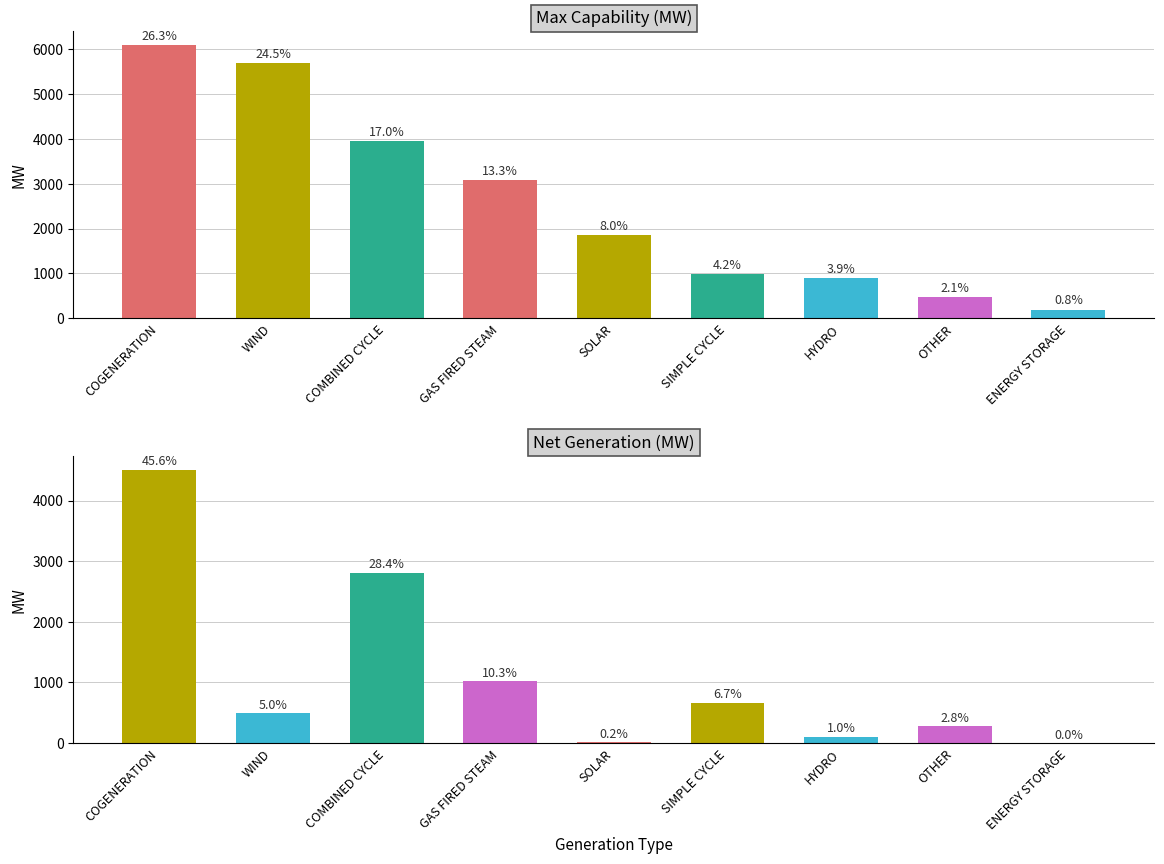

Reading right to left, extract all data points from this chart.

Max Capability: 190	479	899	984	1850	3078	3942	5684	6097
Net Generation: 0	279	101	663	15	1022	2812	493	4512